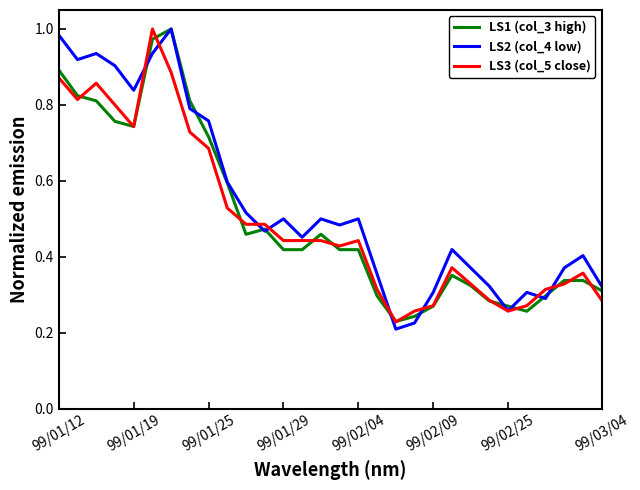

Does the chart display data point markers on the line(s)?

No